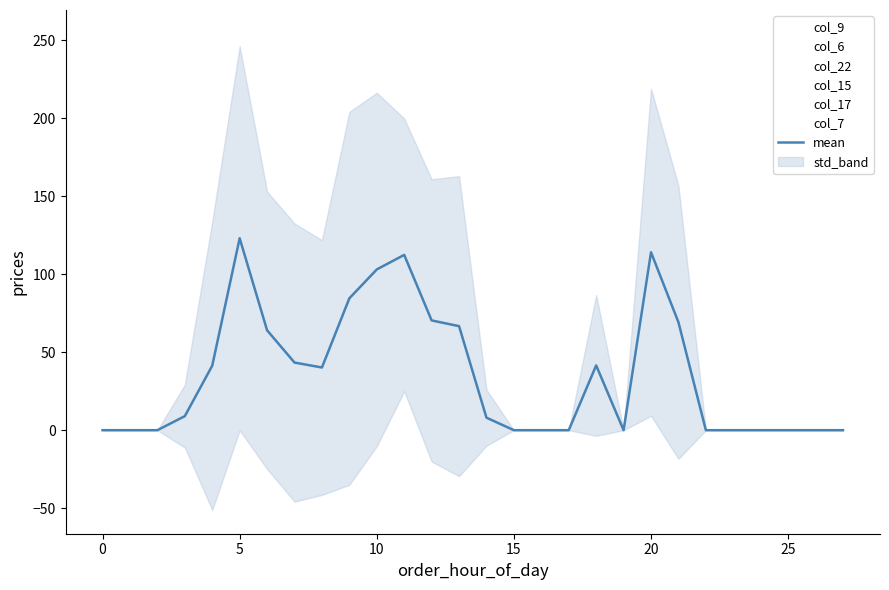

At how many categories does at least one series exceed 106?

13